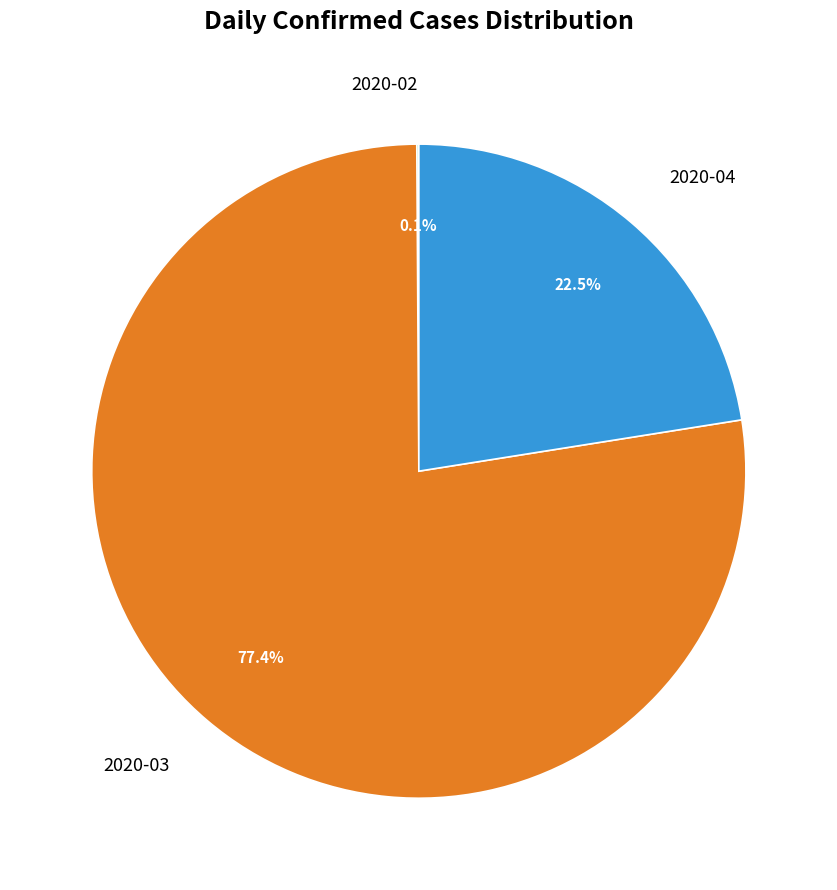

Between 2020-04 and 2020-03, which is larger?

2020-03